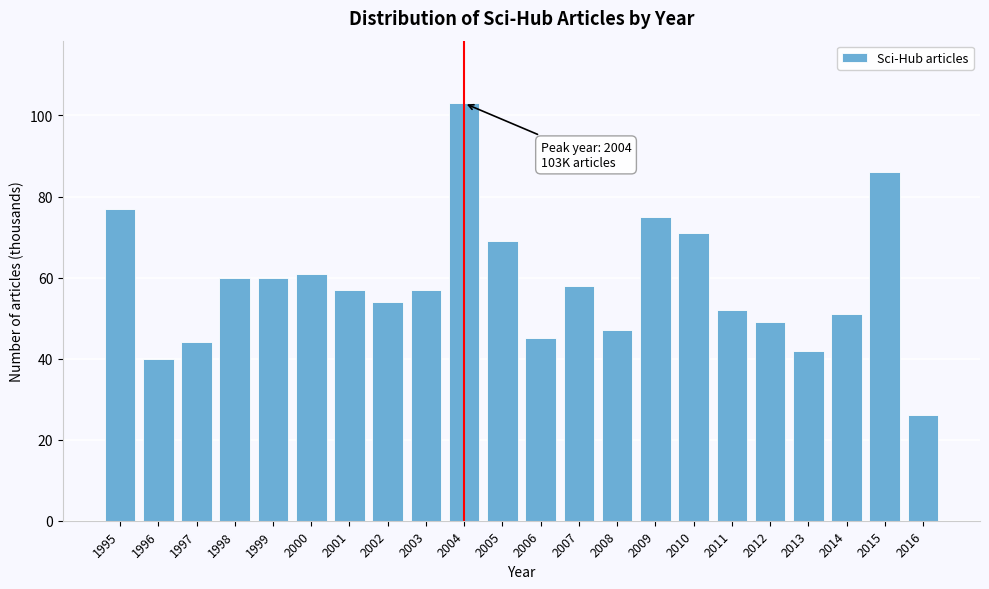

Reading left to right, extract all data points from this chart.

77	40	44	60	60	61	57	54	57	103	69	45	58	47	75	71	52	49	42	51	86	26